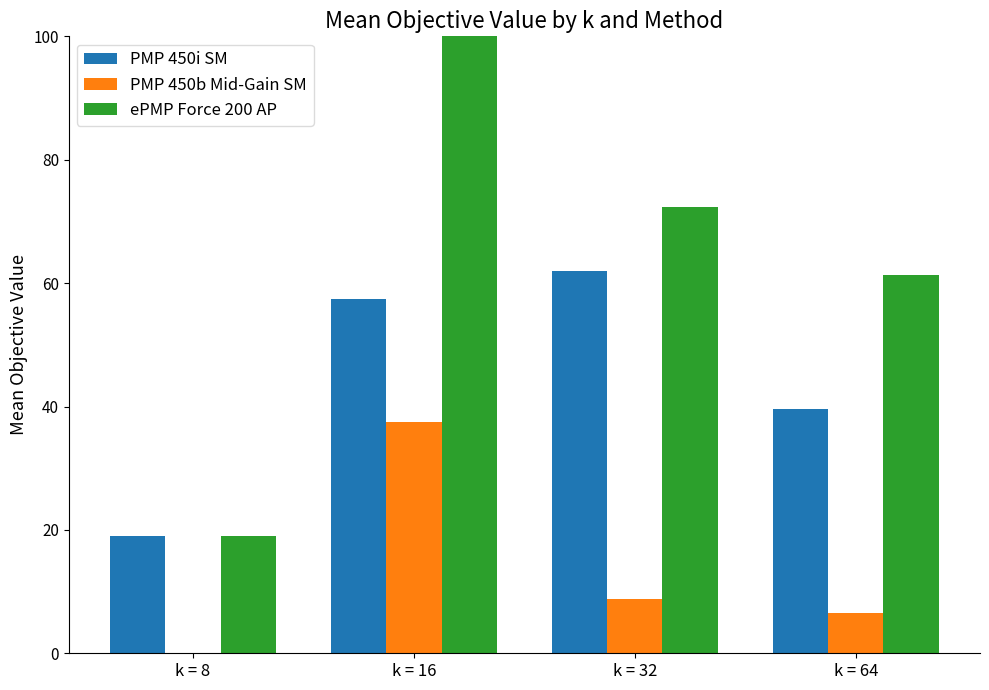

How many groups of bars are there?

4